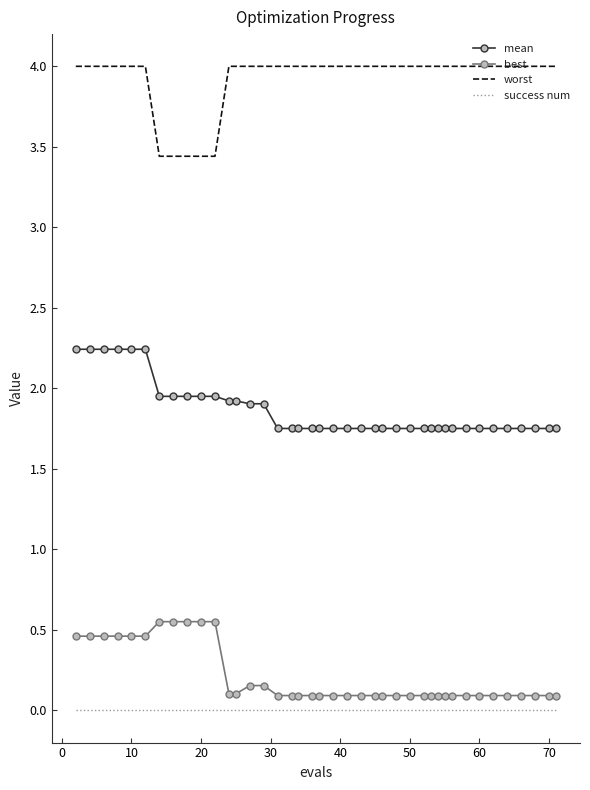

True or false: best and success num intersect in this chart.

False